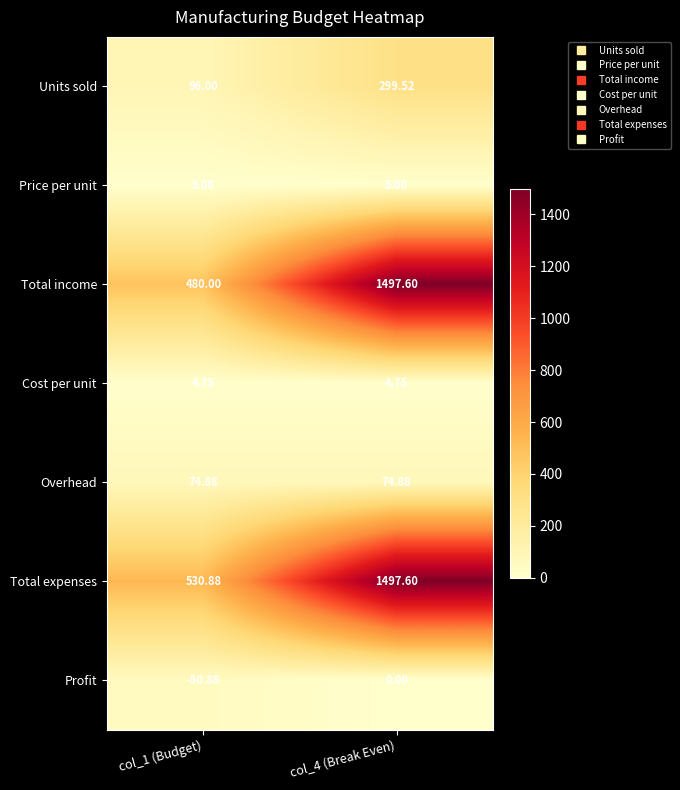

How many data points in Profit are less than 0?

1